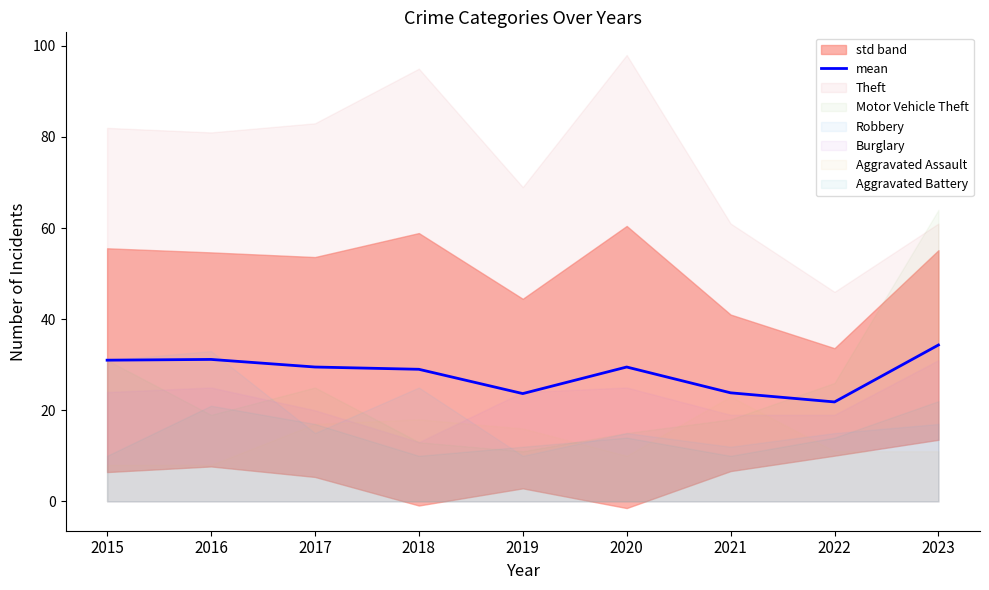

Is it true that mean equals 32.5 at 2021?

False